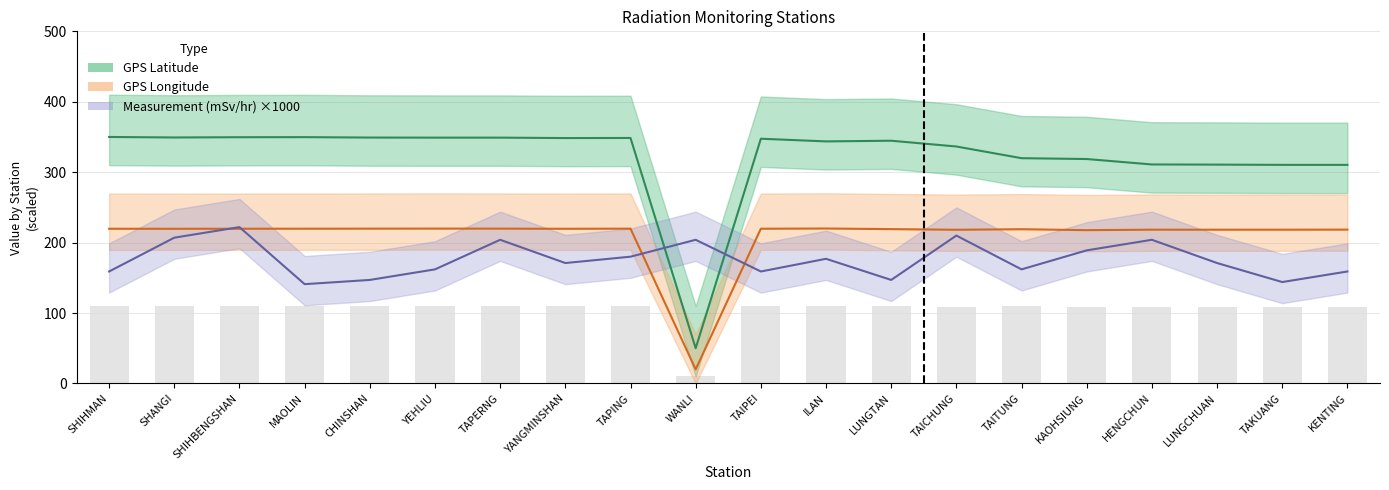

What is the lowest value of the Measurement (mSv/hr) series?

141.0